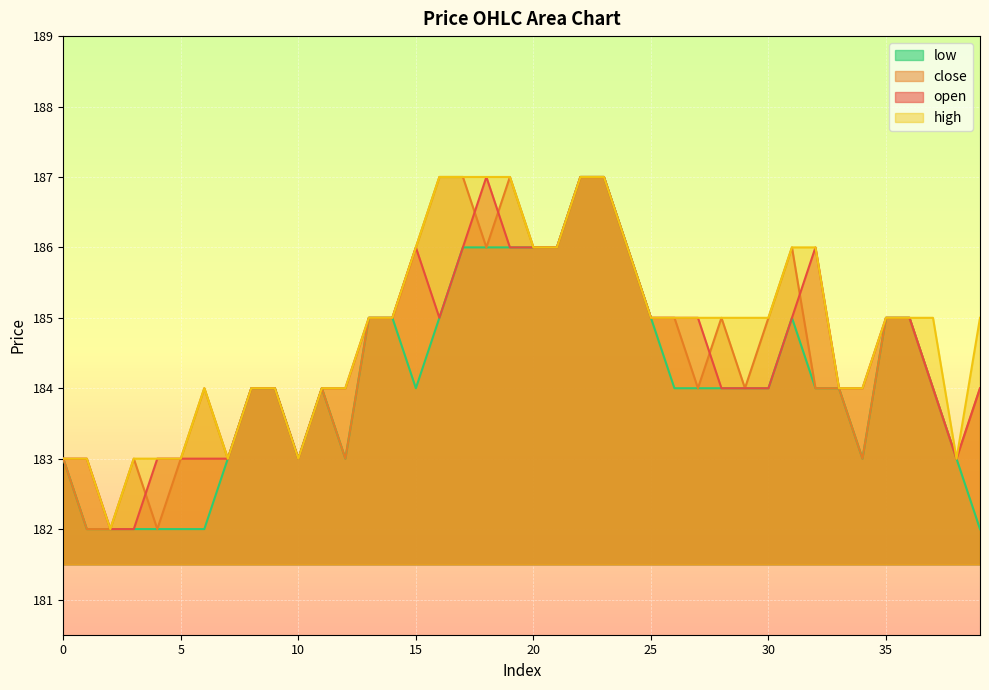

List the labels in order of close value, smallest first.

1, 2, 4, 0, 3, 5, 7, 10, 12, 34, 38, 6, 8, 9, 11, 27, 29, 32, 33, 37, 39, 13, 14, 25, 26, 28, 30, 35, 36, 15, 18, 20, 21, 24, 31, 16, 17, 19, 22, 23